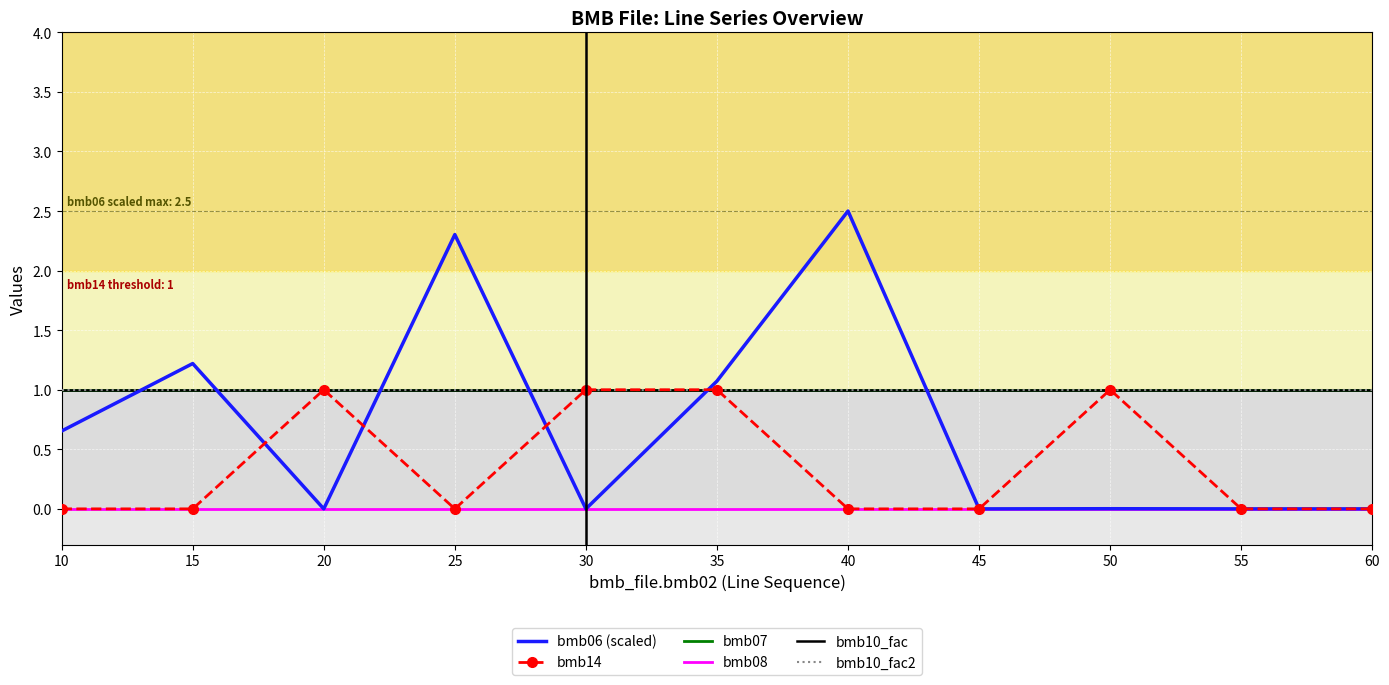

At how many categories does at least one series exceed 1?

4